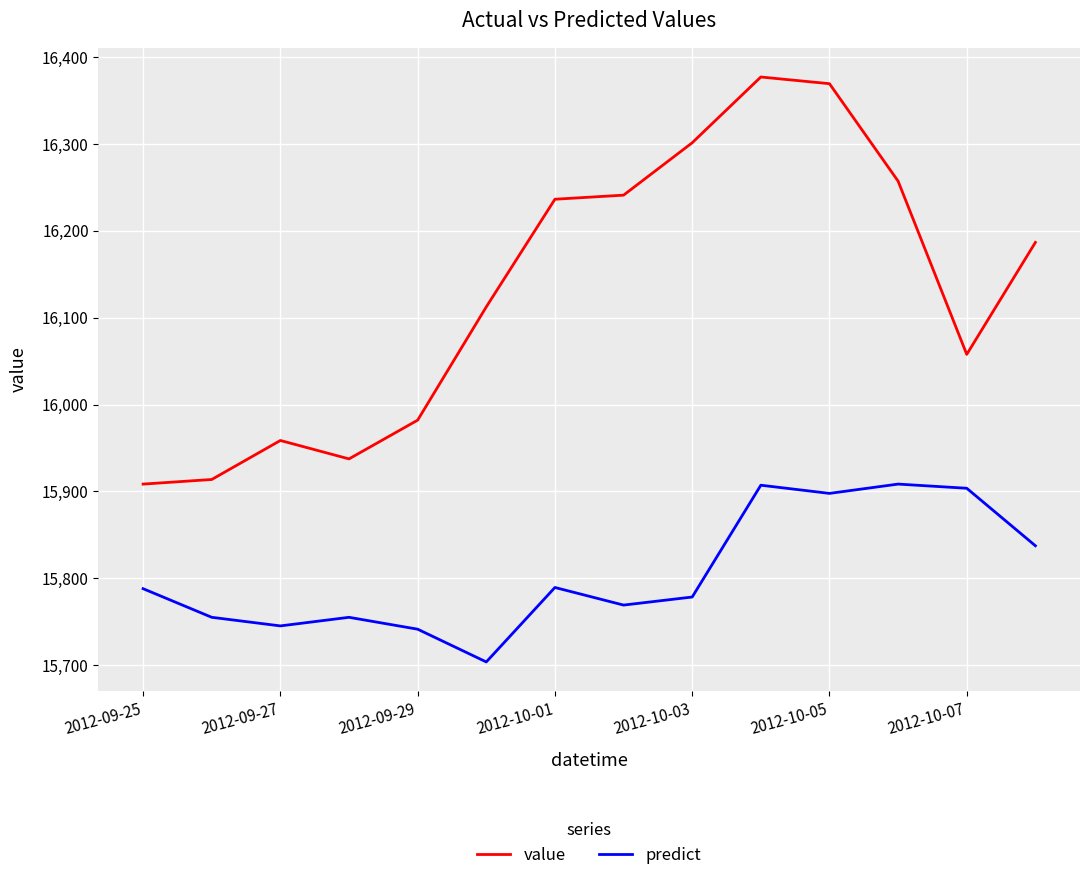

Which series has the widest spread of values?

value